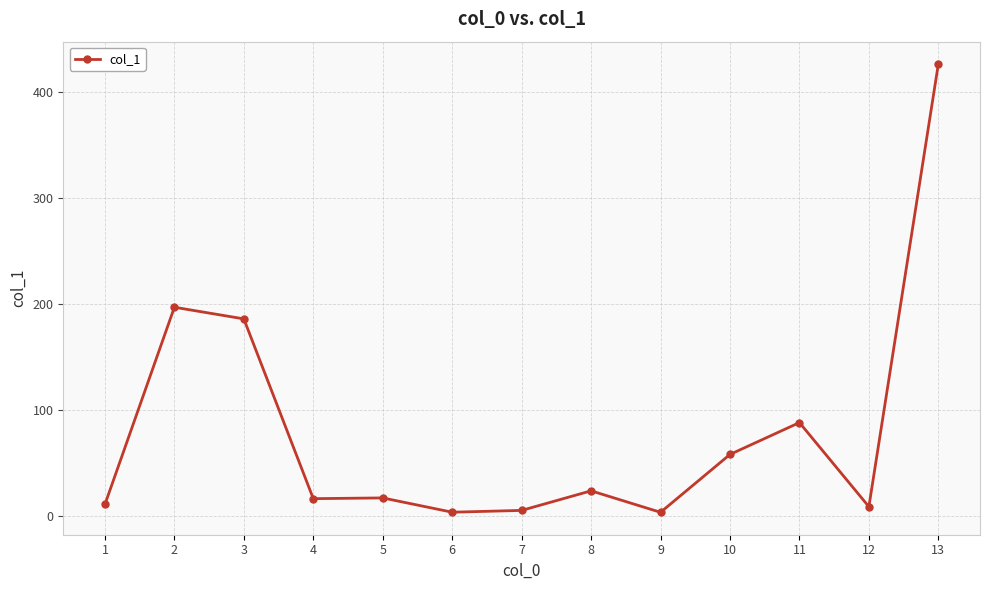

The value at 1 is 10.6. True or false?

True